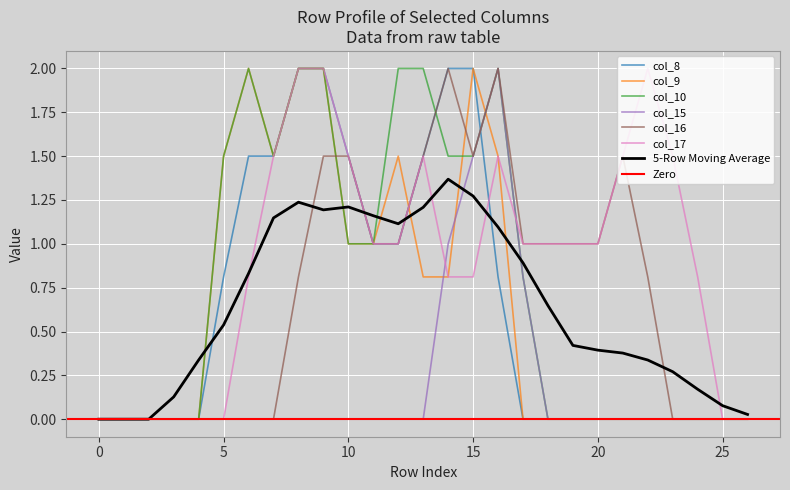

Which series has the widest spread of values?

col_8